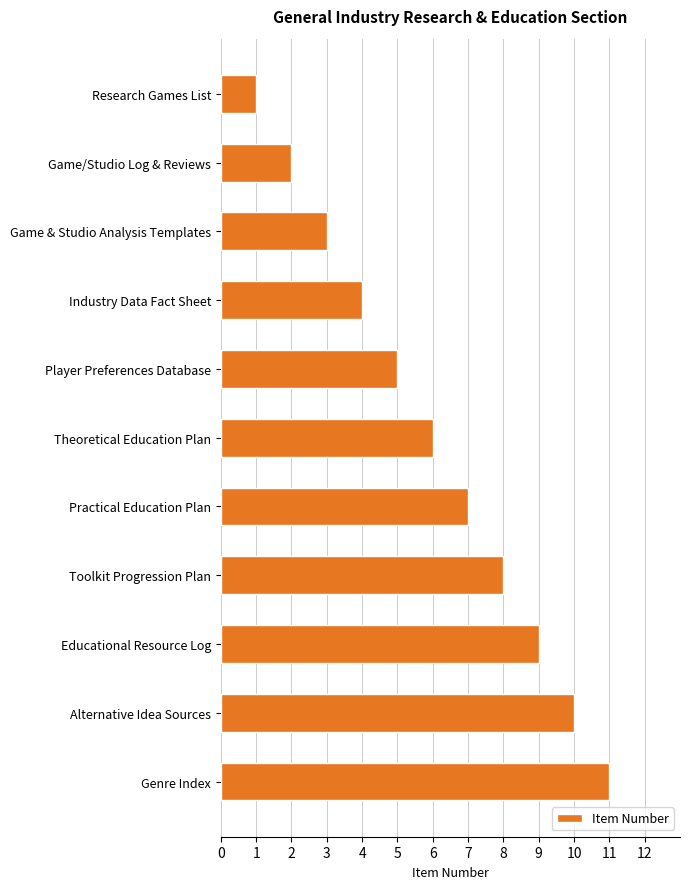

Does the chart contain any negative values?

No